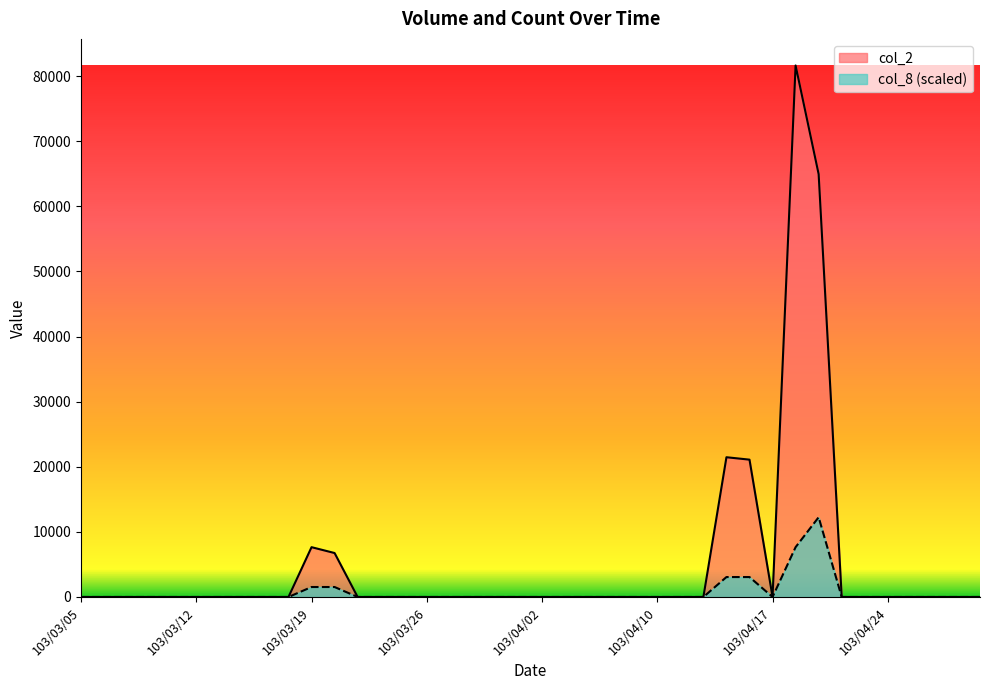

True or false: col_2 and col_8 intersect in this chart.

False